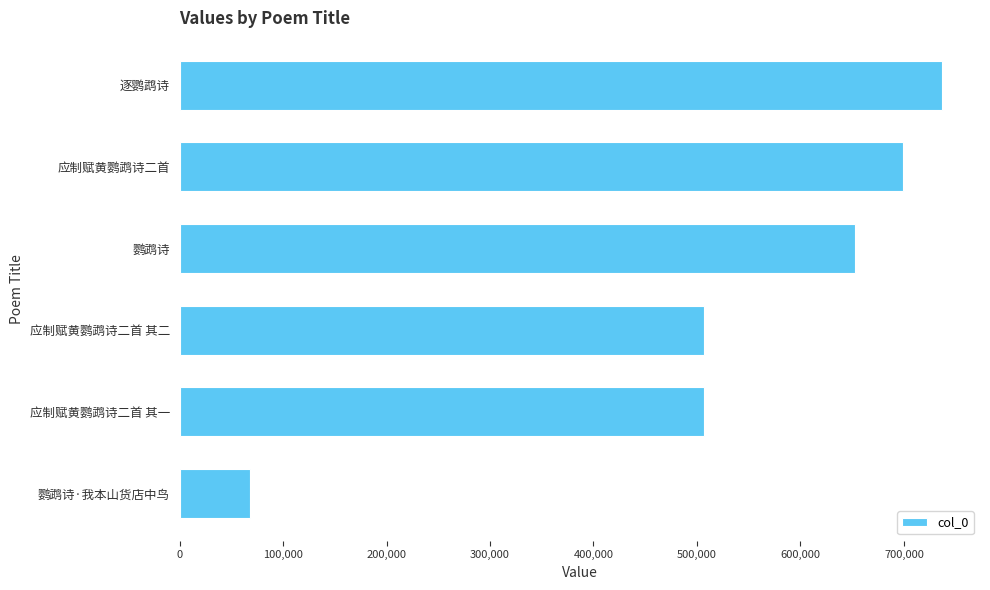

True or false: the data shows 107179 at 应制赋黄鹦鹉诗二首 其二.

False